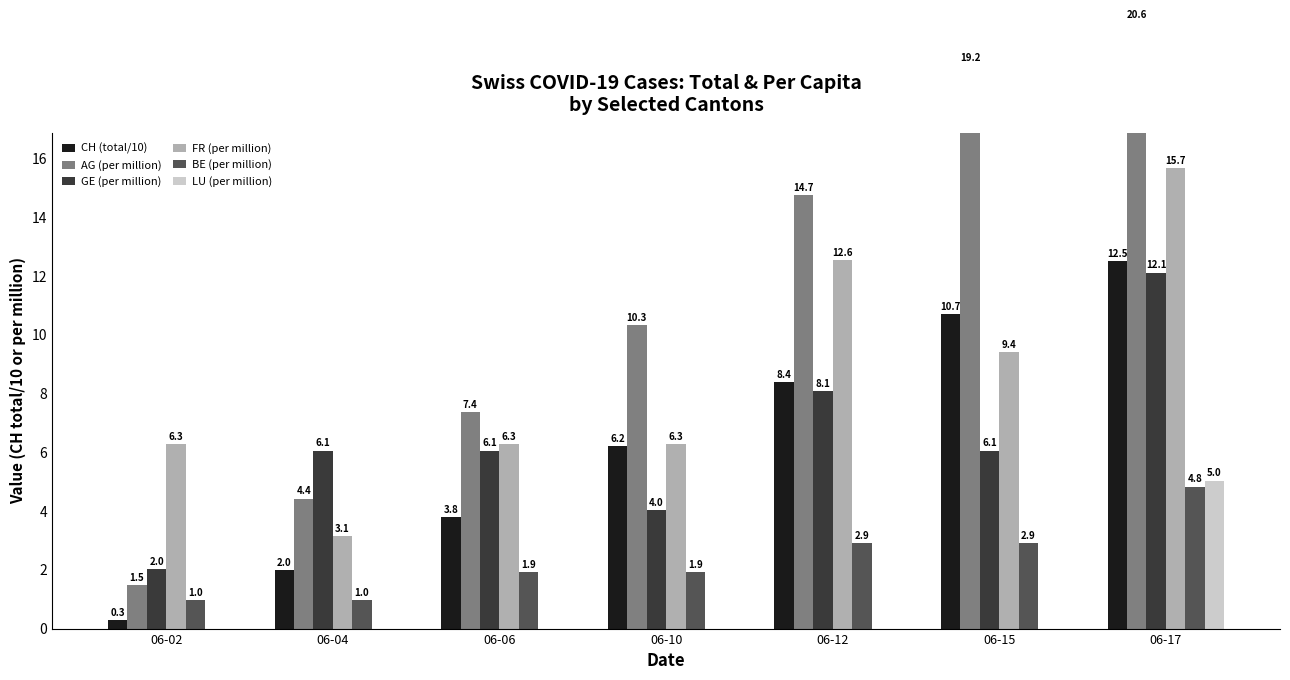

Is the value of LU (per million) at 06-04 greater than the value of CH (total/10) at 06-12?

No